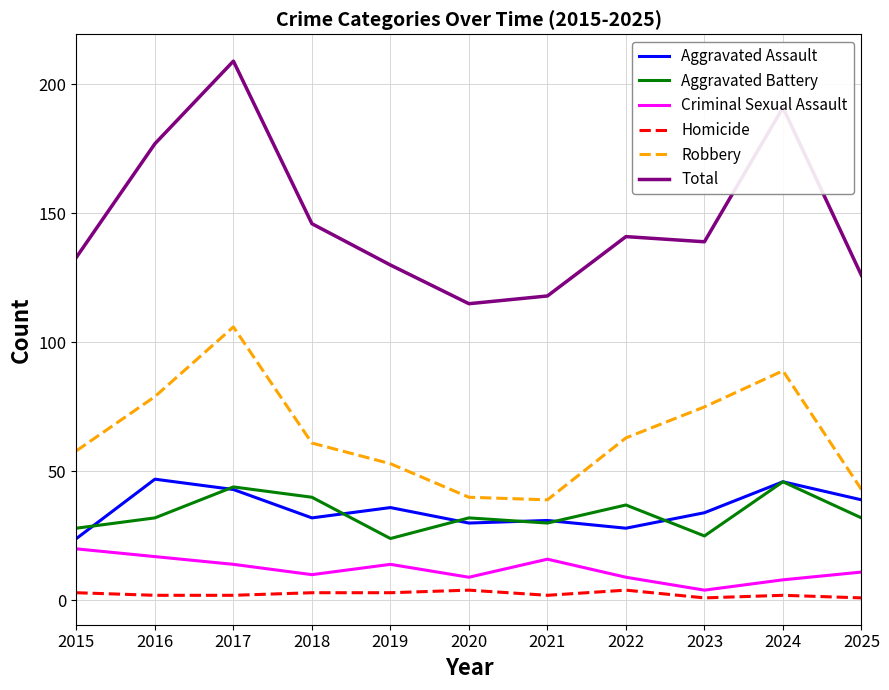

Is the value of Aggravated Battery at 2018 greater than the value of Aggravated Assault at 2021?

Yes